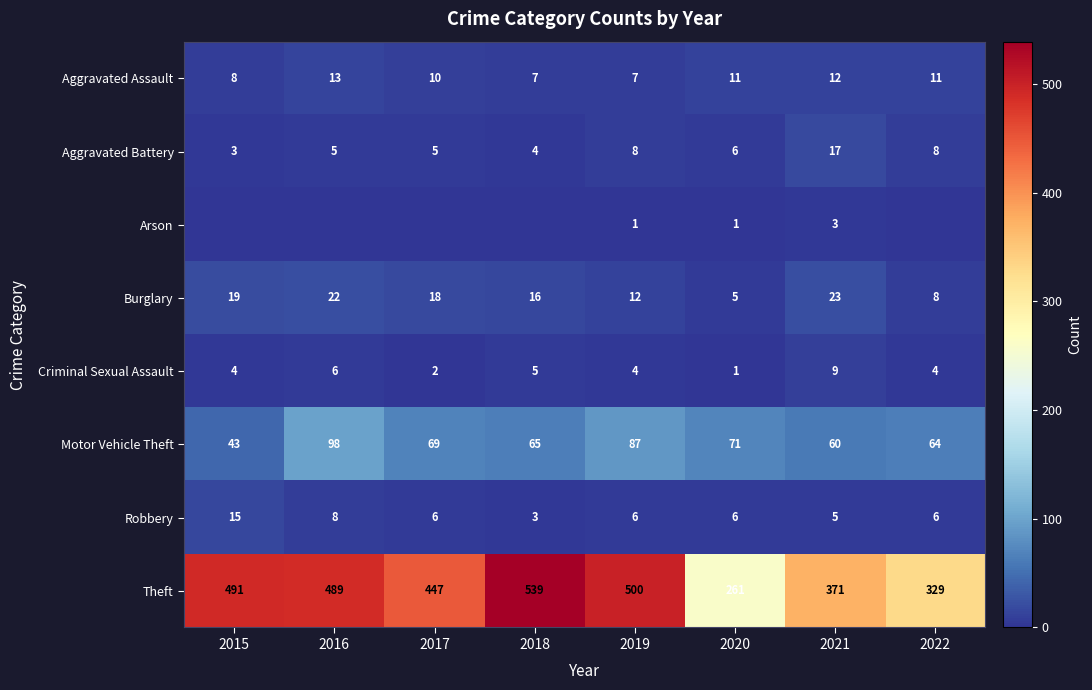

What value does the Criminal Sexual Assault series have at 2016?

6